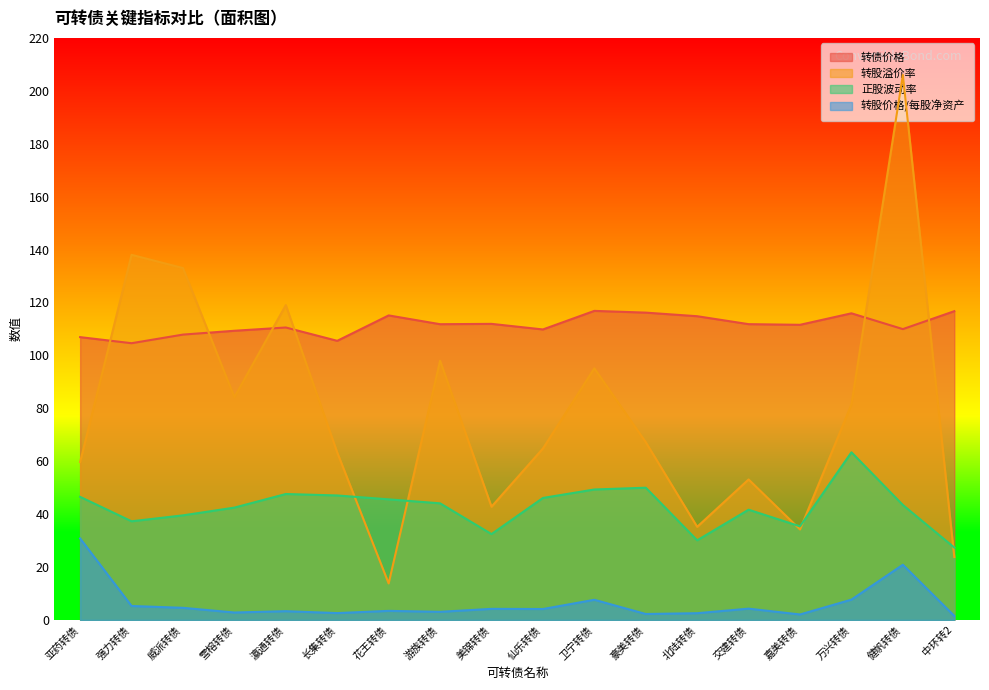

Reading left to right, what are all the values shown in this chart?

转债价格: 亚药转债=106.9	强力转债=104.6	威派转债=107.9	雪榕转债=109.3	瀛通转债=110.5	长集转债=105.5	花王转债=115.1	游族转债=111.8	美锦转债=111.9	仙乐转债=109.8	卫宁转债=116.8	豪美转债=116.2	北陆转债=114.8	交建转债=111.8	嘉美转债=111.6	万兴转债=115.9	健帆转债=109.9	中环转2=116.7
转股溢价率: 亚药转债=59.7	强力转债=138.0	威派转债=133.0	雪榕转债=84.2	瀛通转债=119.0	长集转债=63.3	花王转债=13.8	游族转债=98.0	美锦转债=42.8	仙乐转债=64.8	卫宁转债=95.1	豪美转债=67.2	北陆转债=35.2	交建转债=53.1	嘉美转债=34.2	万兴转债=81.5	健帆转债=206.0	中环转2=23.8
正股波动率: 亚药转债=46.5	强力转债=37.3	威派转债=39.5	雪榕转债=42.5	瀛通转债=47.6	长集转债=47.0	花王转债=45.6	游族转债=44.1	美锦转债=32.5	仙乐转债=46.1	卫宁转债=49.3	豪美转债=50.0	北陆转债=30.1	交建转债=41.7	嘉美转债=35.4	万兴转债=63.4	健帆转债=43.5	中环转2=27.4
转股价格/每股净资产: 亚药转债=30.8	强力转债=5.3	威派转债=4.6	雪榕转债=2.8	瀛通转债=3.3	长集转债=2.6	花王转债=3.4	游族转债=3.1	美锦转债=4.2	仙乐转债=4.1	卫宁转债=7.6	豪美转债=2.2	北陆转债=2.5	交建转债=4.3	嘉美转债=2.1	万兴转债=7.7	健帆转债=20.9	中环转2=1.5